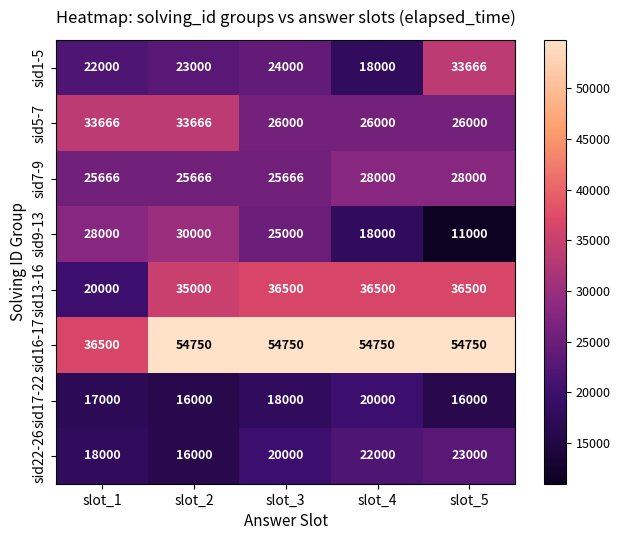

Between slot_3 and slot_5, which series saw the biggest shift?

sid9-13